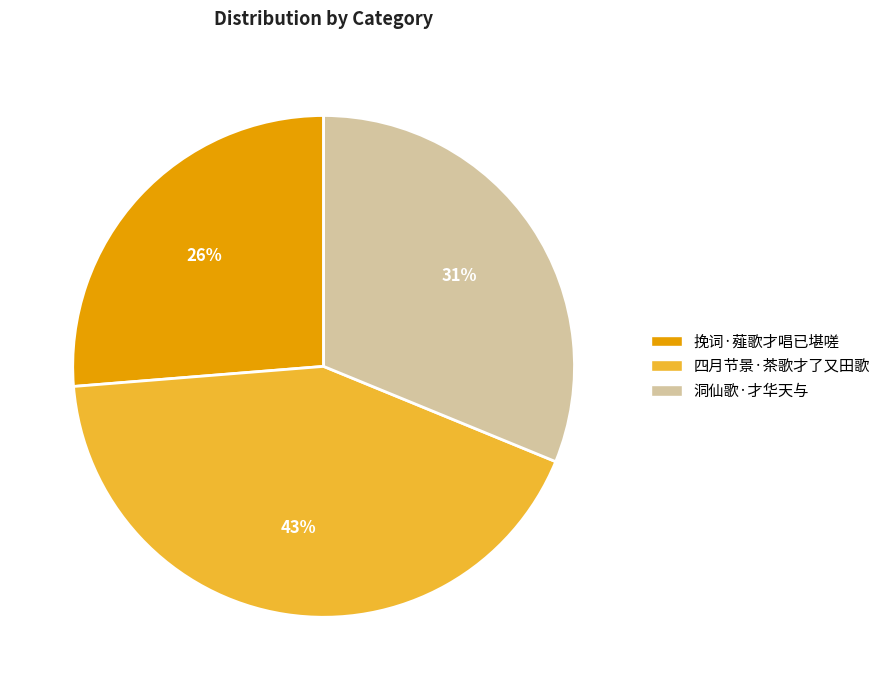

Combined, do 洞仙歌·才华天与 and 挽词·薤歌才唱已堪嗟 account for over 50%?

Yes